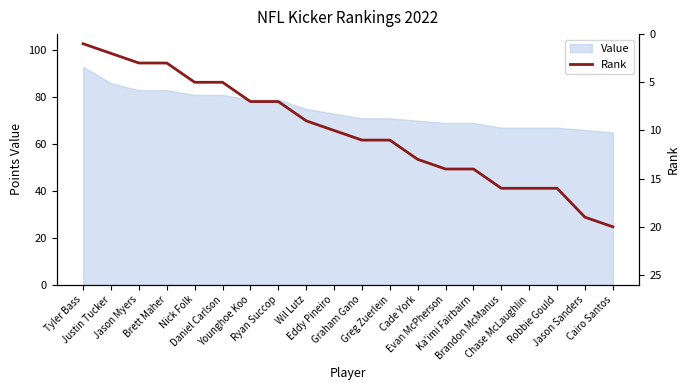

Count the values in the range 5 to 16.

14